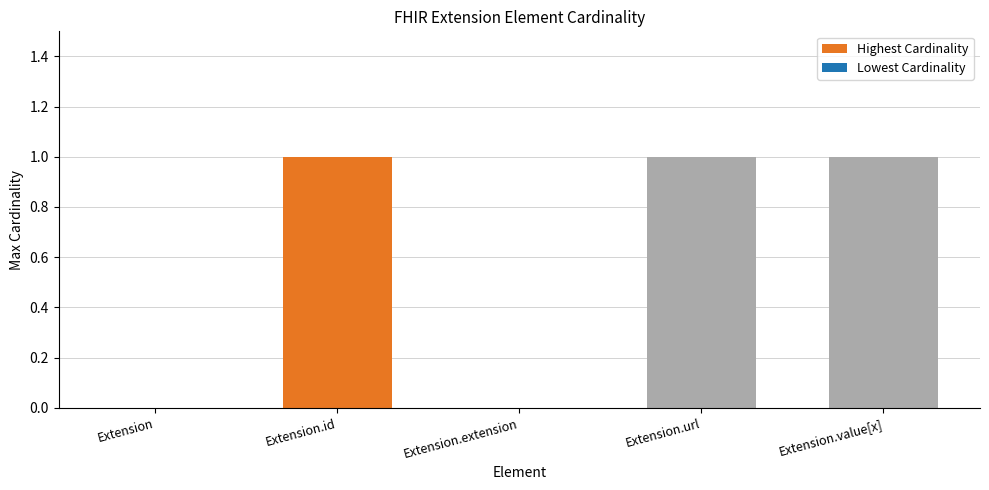

What is the sum of all values?

3